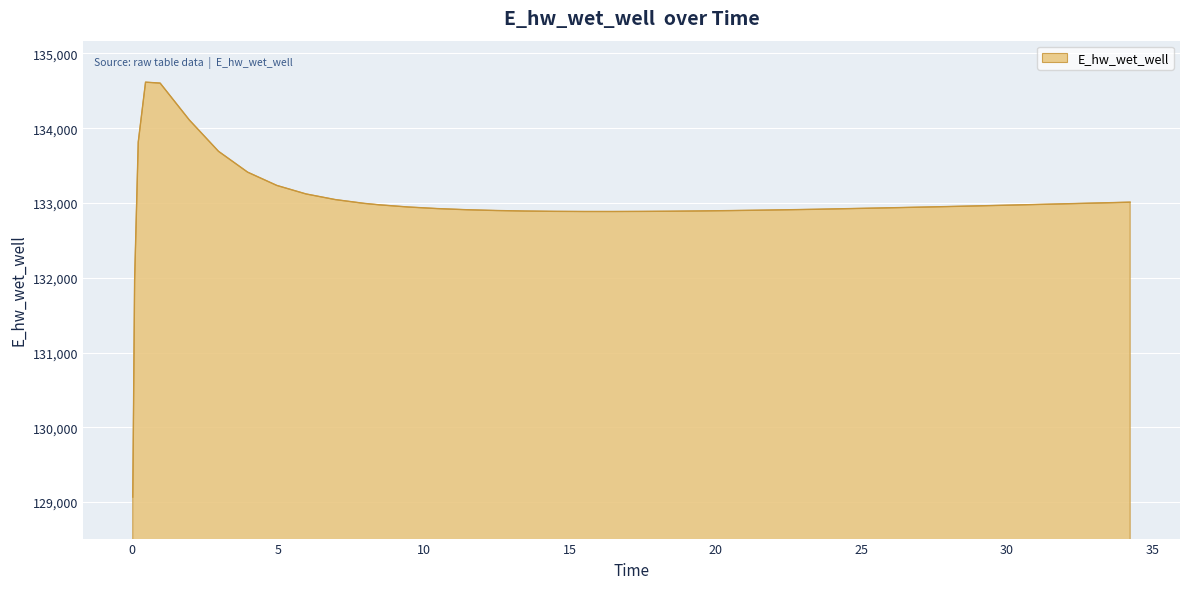

What is the difference between the maximum and minimum values?

5550.5